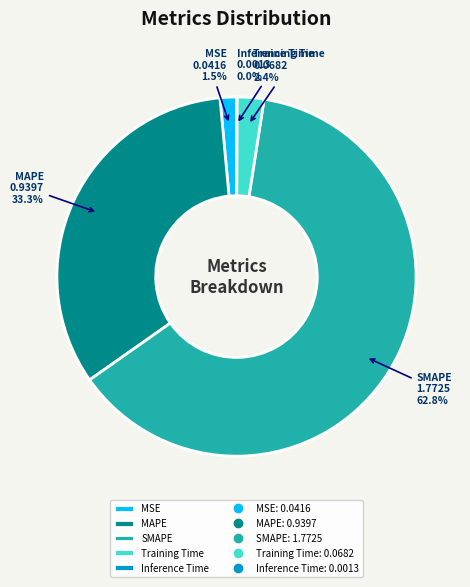

To the nearest percent, what is the average slice percentage?

20%